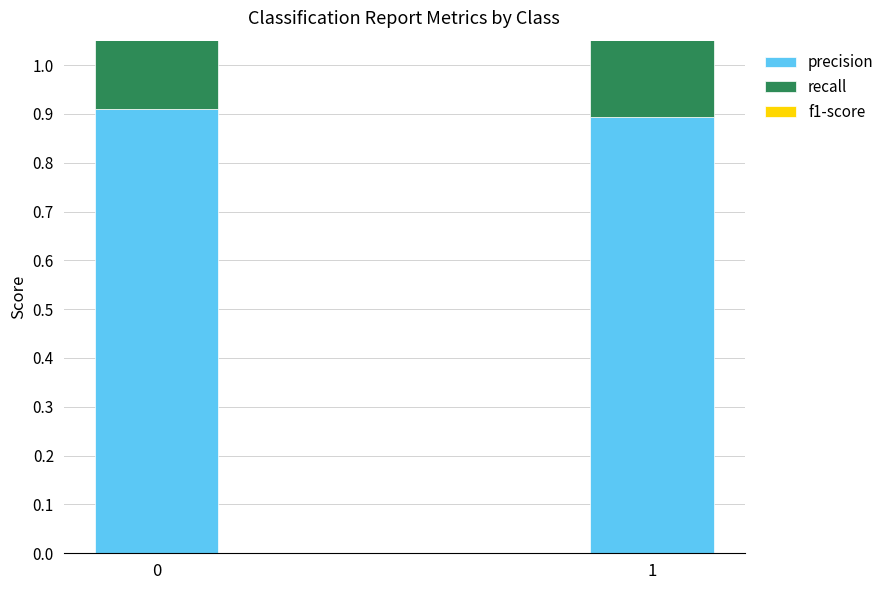

Is it true that precision equals 0.9 at 1?

True